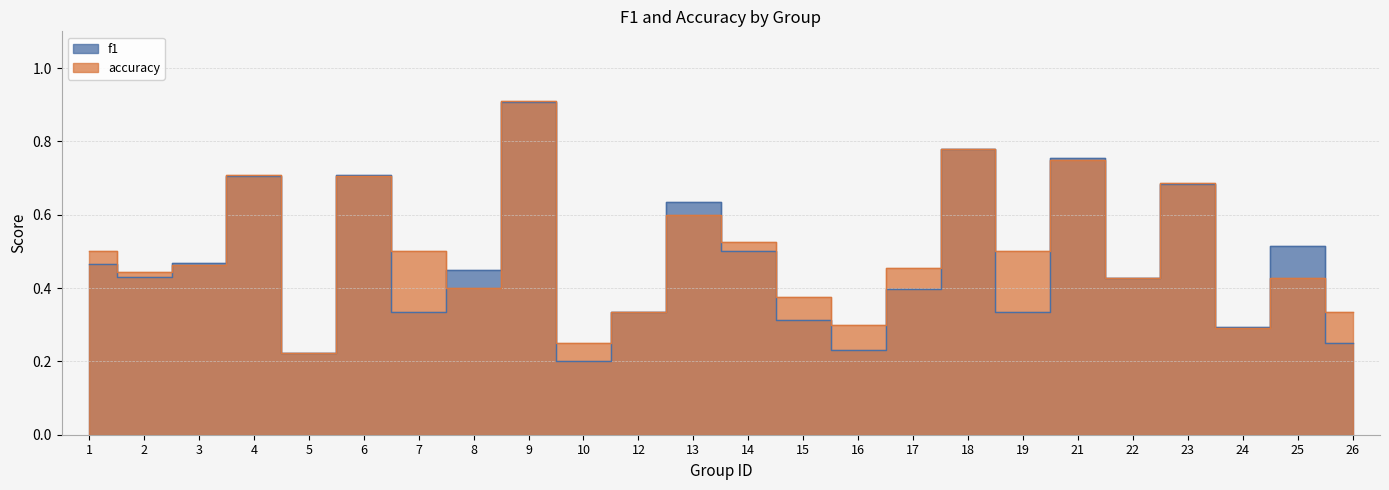

What is the highest value of the accuracy series?

0.9